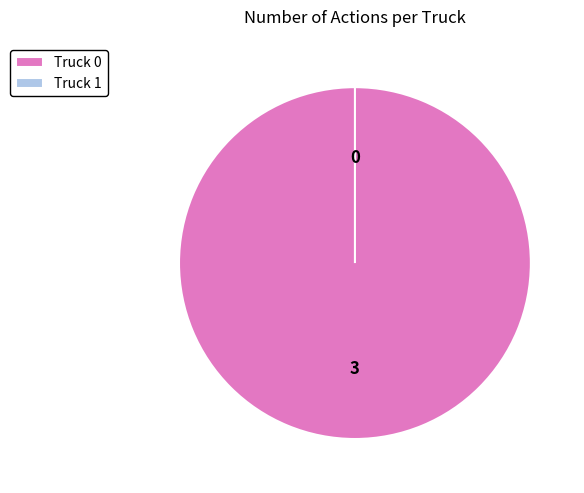

True or false: Truck 1 accounts for 6% of the total.

False